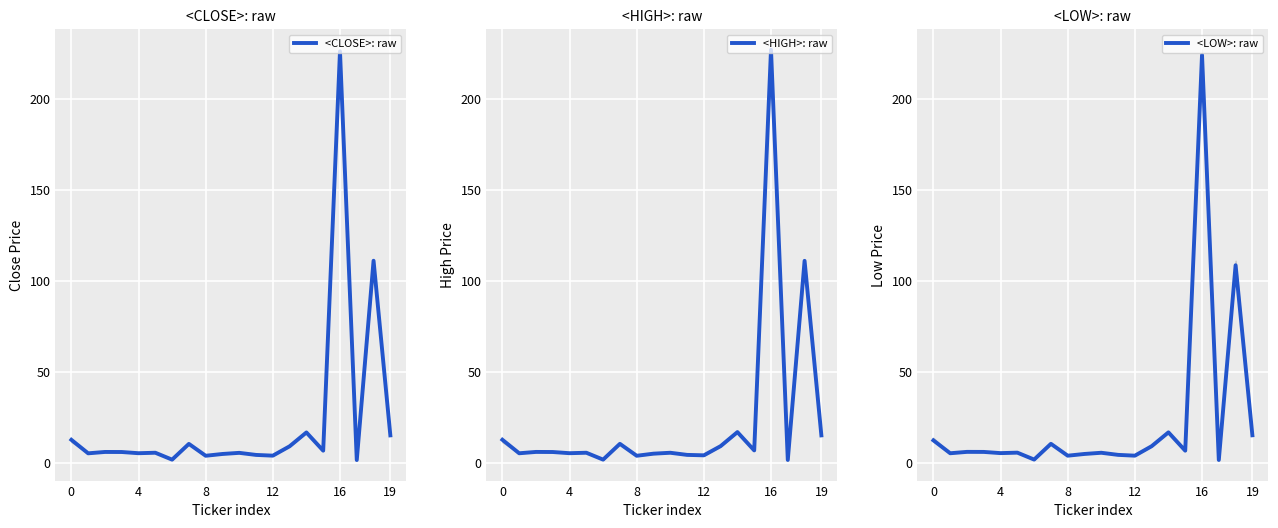

What is the difference between the maximum and second lowest values in the <CLOSE>: raw series?

224.2